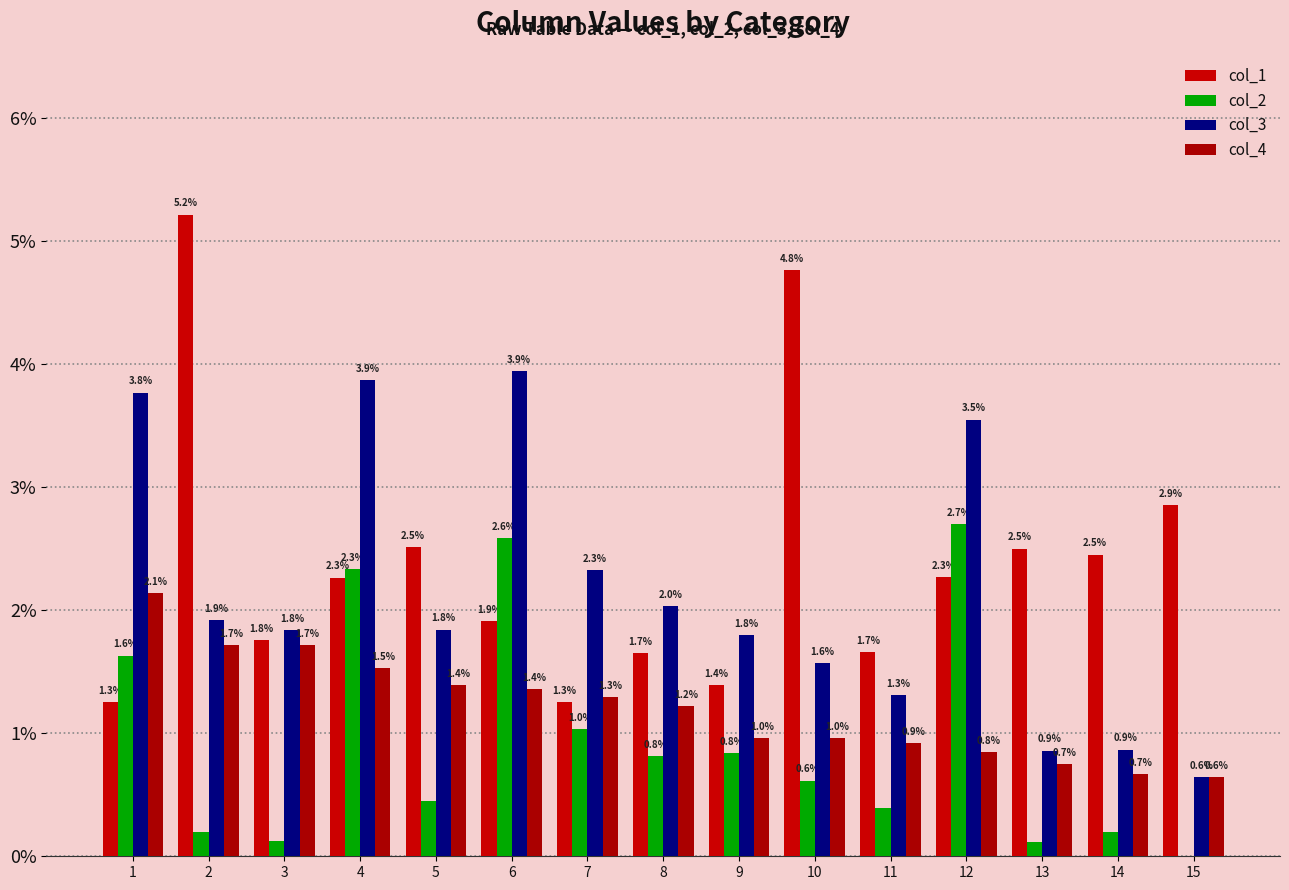

What is the highest value of the col_4 series?

2.1